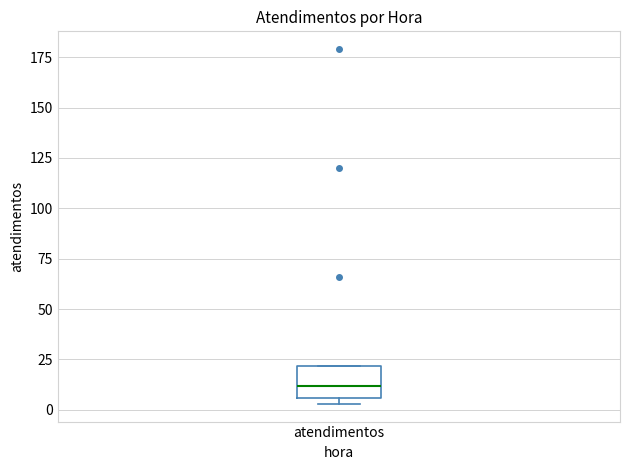

Where does the median line of the box for atendimentos sit on the y-axis? The values are not printed on the chart, so give them approximately, as read against the axis.

10